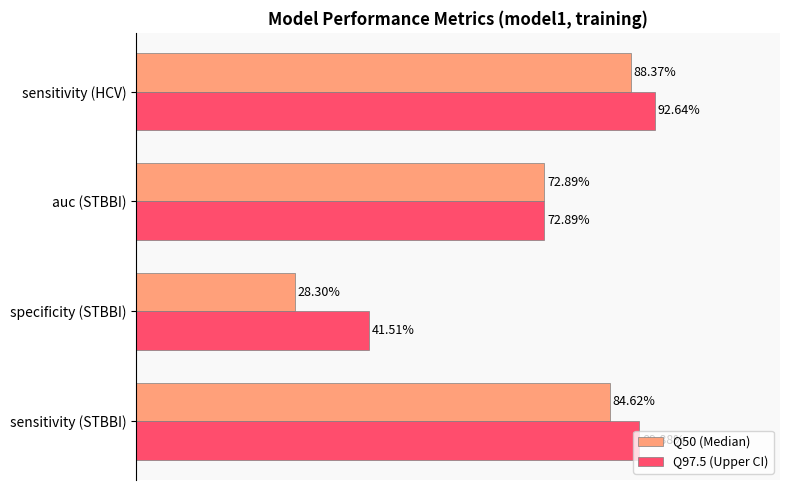

What are all the series names shown in the legend?

Q50 (Median), Q97.5 (Upper CI)